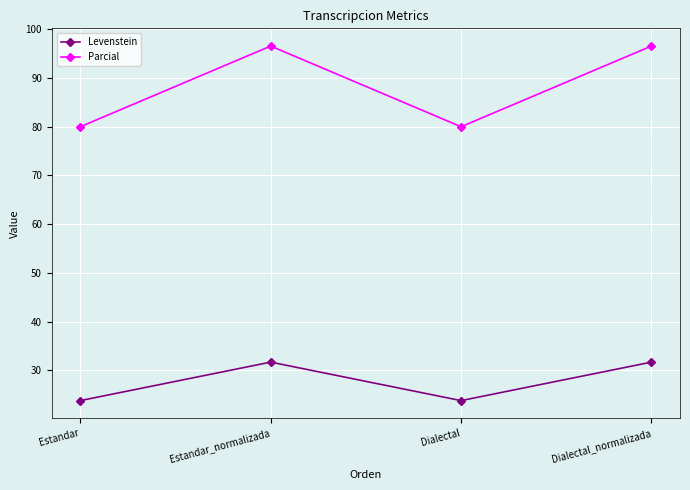

Rank the series at Estandar_normalizada from lowest to highest value.

Levenstein, Parcial